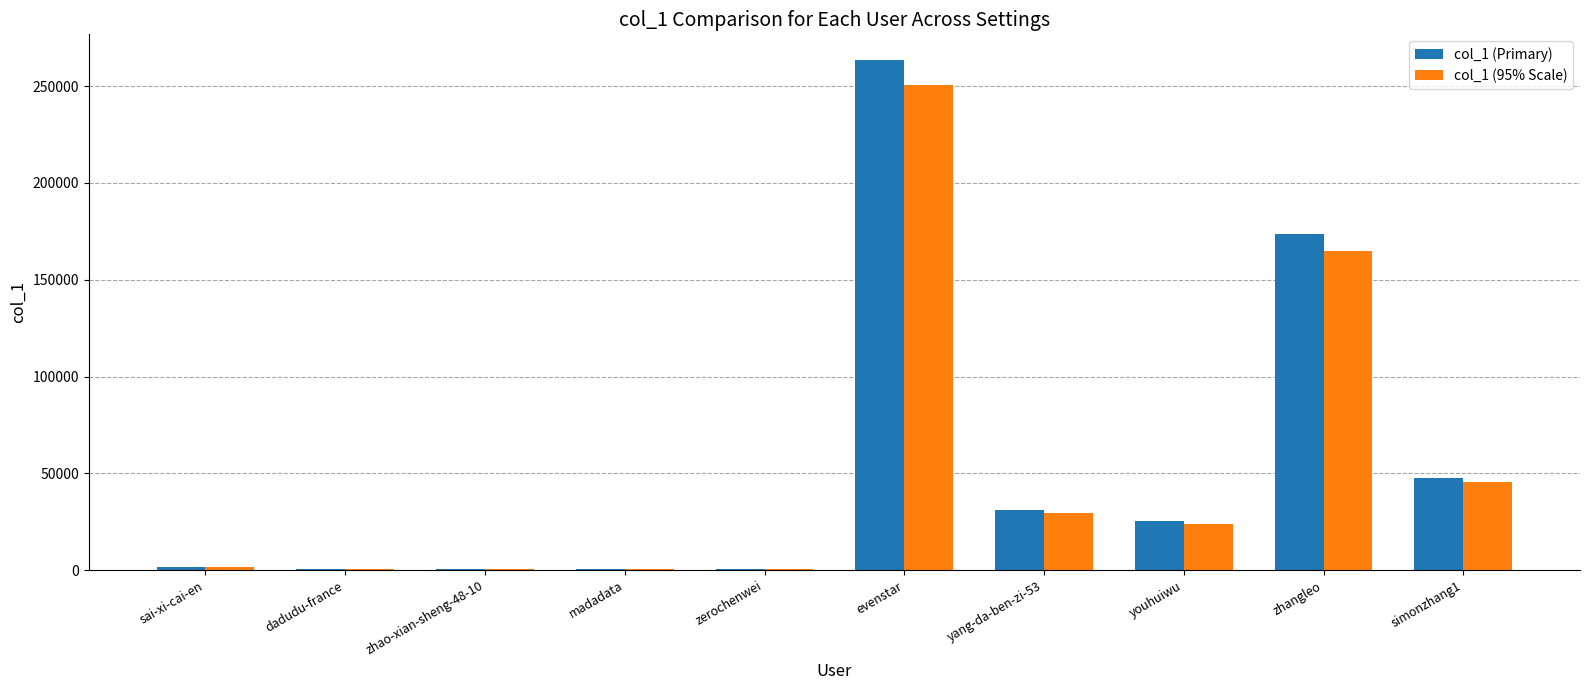

The value of col_1 (Primary) at zhangleo is 173716. True or false?

True